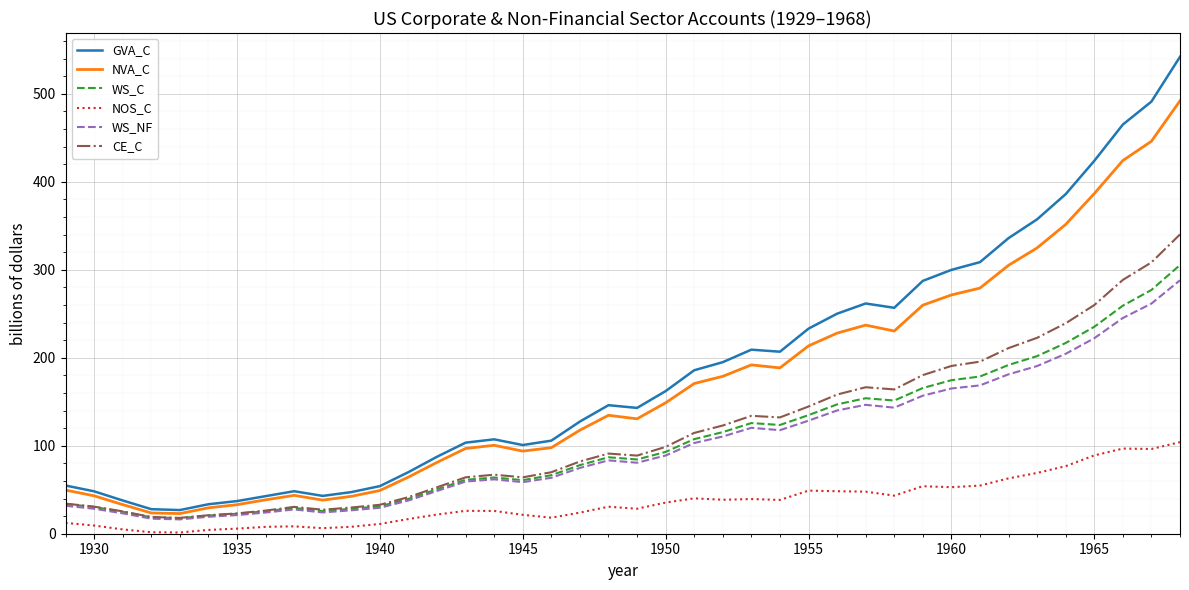

How many lines are shown in the chart?

6